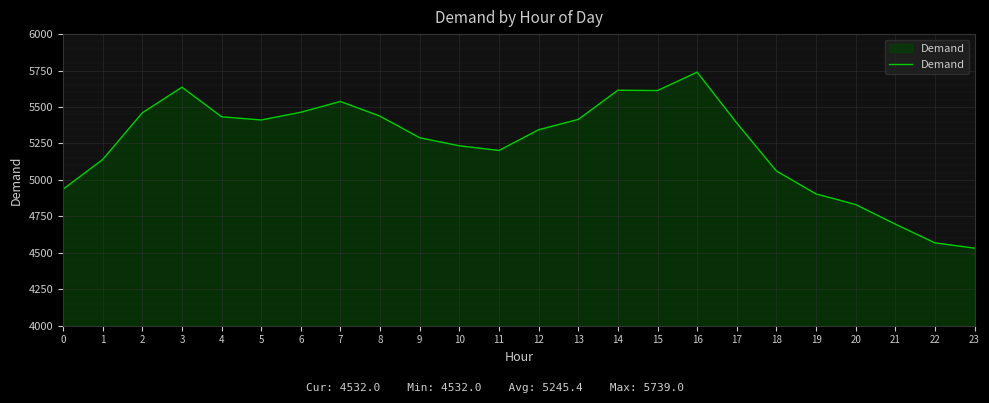

What is the difference between the maximum and minimum values?

1207